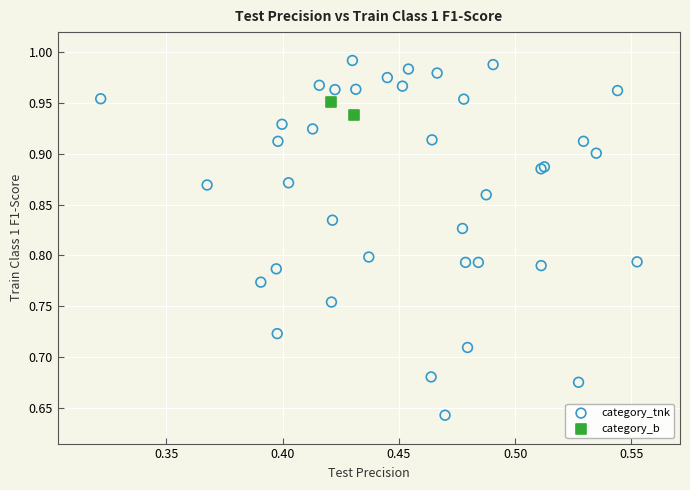

What are all the series names shown in the legend?

category_tnk, category_b